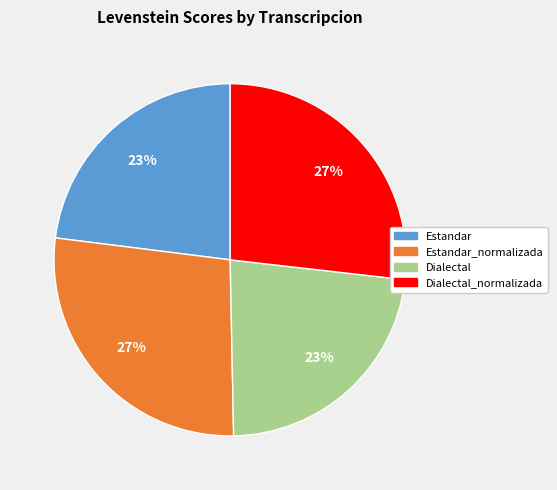

To the nearest percent, what is the difference between the largest and smallest slice percentages?

4%